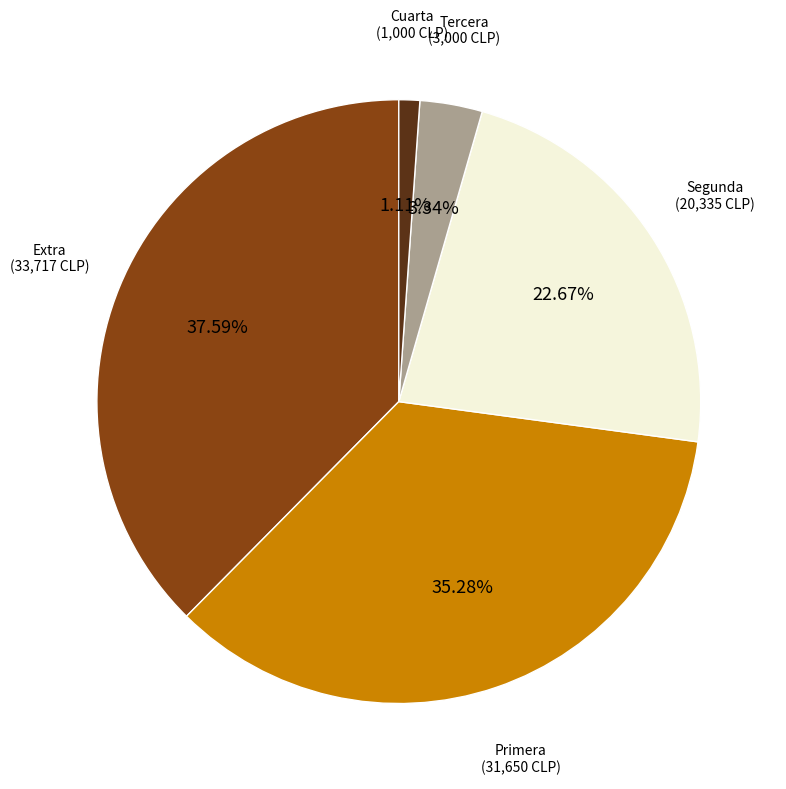

Is there a majority slice in this chart?

No